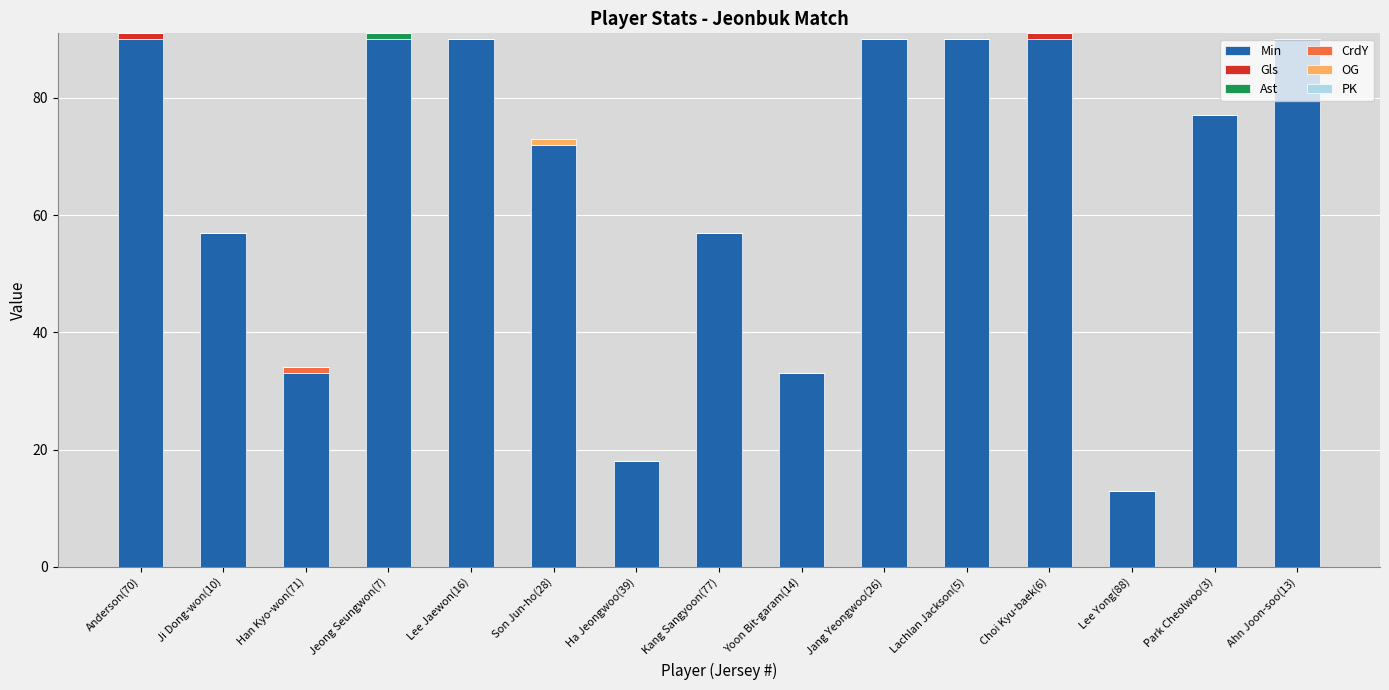

What is the total value across all series at Jeong Seungwon(7)?

91